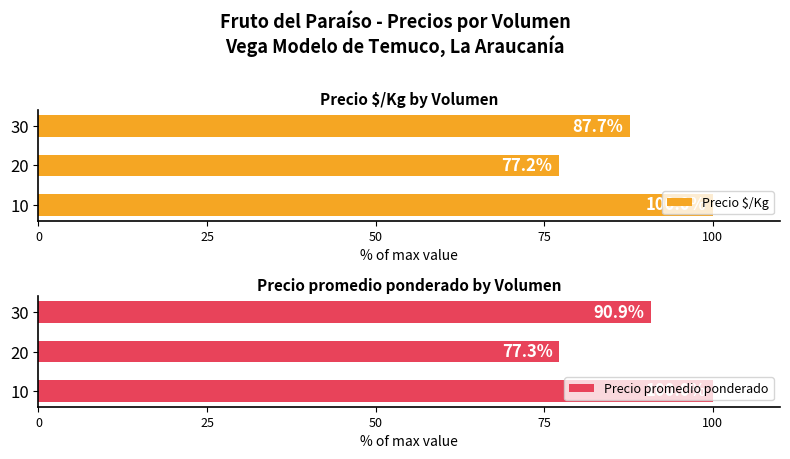

The value of Precio $/Kg at 10 is 158.2. True or false?

False